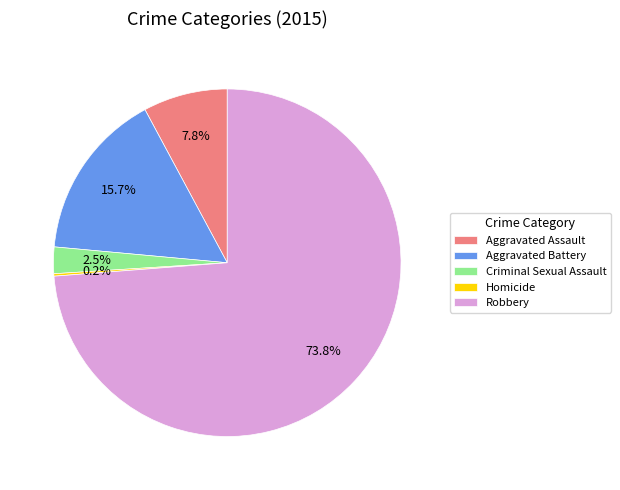

How much of the chart is everything except Robbery?

26.2%